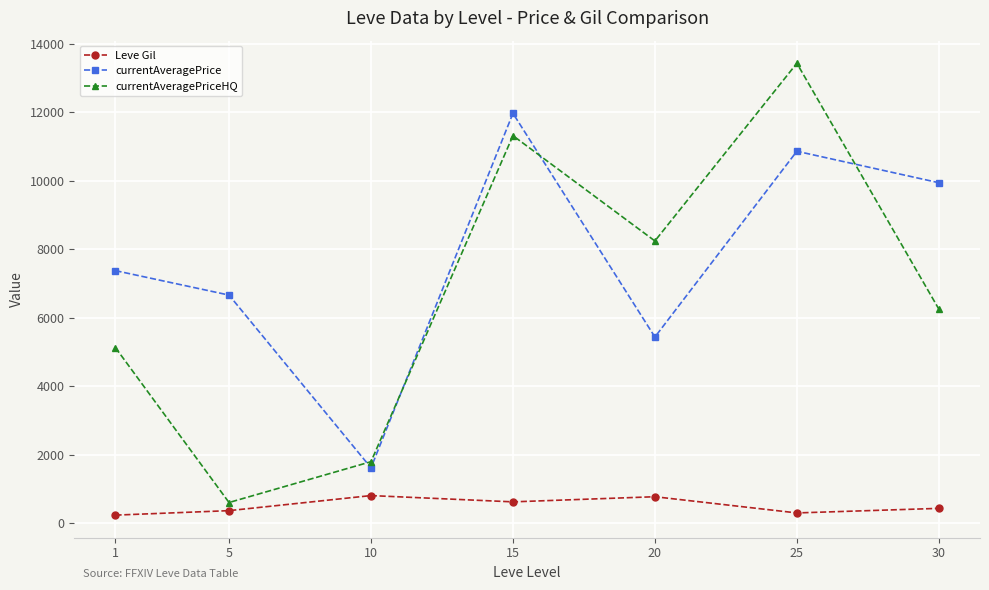

Where is the first local minimum for Leve Gil?

15